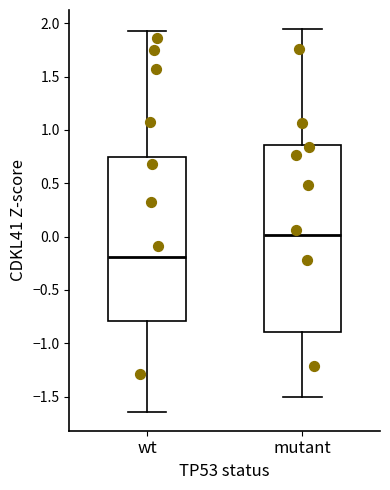

Reading left to right, transcribe this box plot: for each box, give where its median line is, the range the box spans, and where its two whiskers end, as read against the y-axis. The values are not printed on the chart, so give them approximately, as read against the axis.

wt: median -0.20, box -0.80 to 0.75, whiskers -1.65 to 1.95
mutant: median 0.00, box -0.90 to 0.85, whiskers -1.50 to 1.95